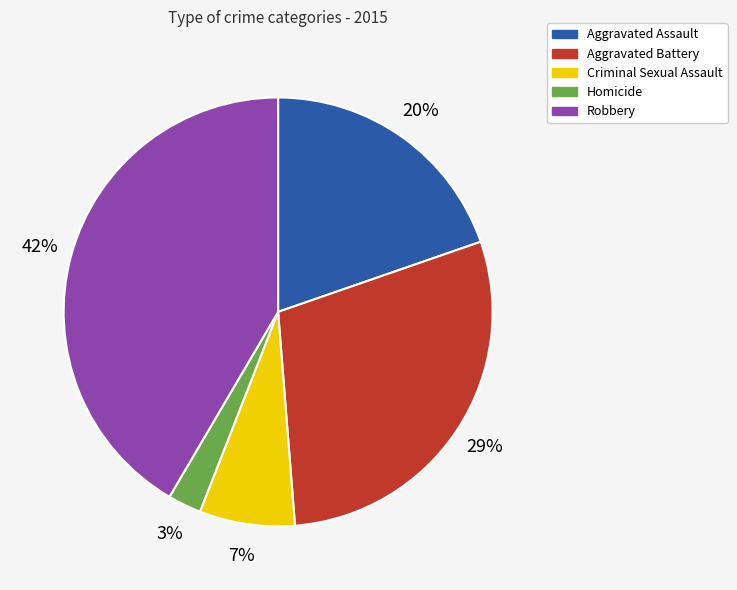

Is Aggravated Battery the majority of the pie?

No